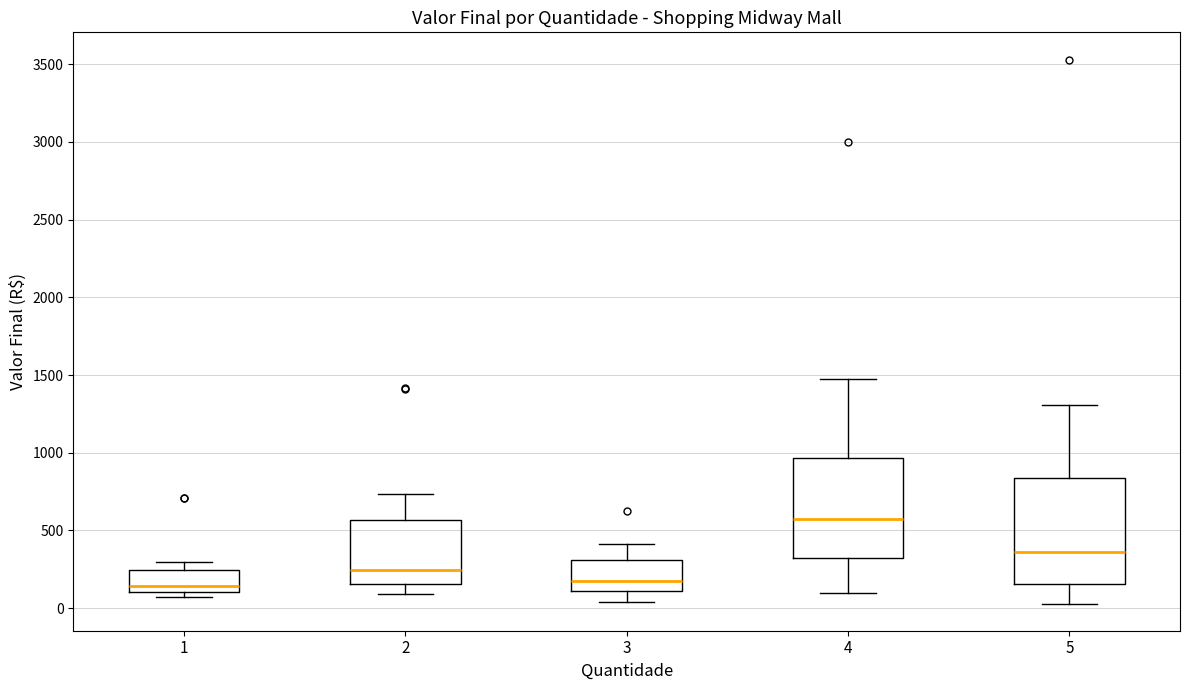

Reading left to right, read every box against the y-axis: the position of its median line, the range the box covers, and the ends of its whiskers. The values are not printed on the chart, so give them approximately, as read against the axis.

1: median 150, box 100 to 250, whiskers 50 to 300
2: median 250, box 150 to 550, whiskers 100 to 750
3: median 150, box 100 to 300, whiskers 50 to 400
4: median 600, box 350 to 950, whiskers 100 to 1450
5: median 350, box 150 to 850, whiskers 50 to 1300